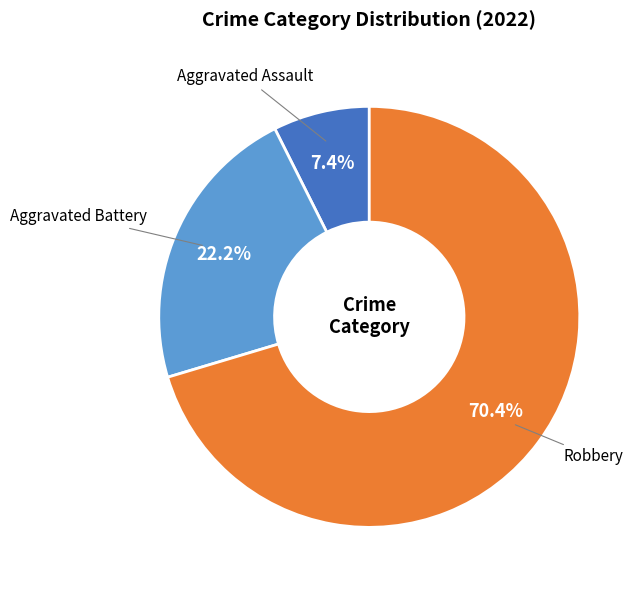

Which category has the smallest portion of the pie?

Aggravated Assault